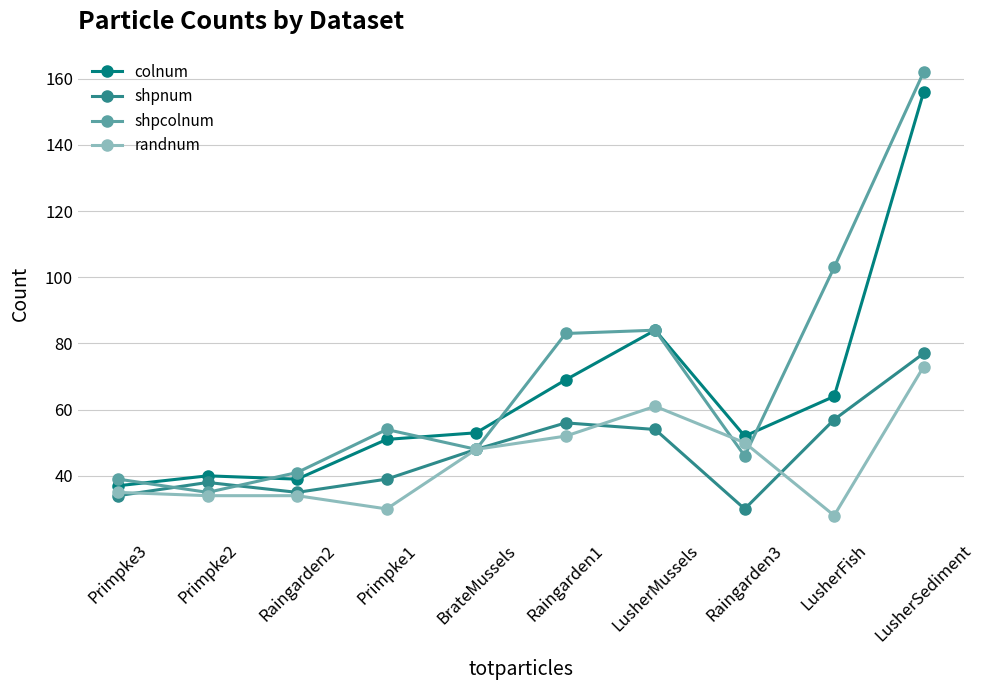

What are all the series names shown in the legend?

colnum, shpnum, shpcolnum, randnum